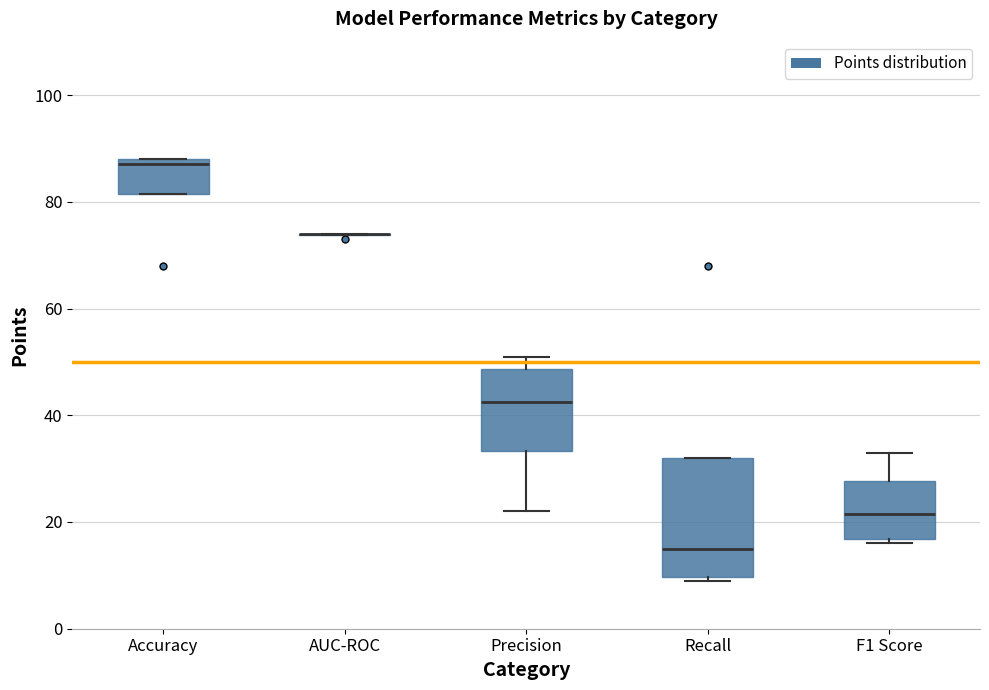

Which box is the tallest, from its lower edge to its upper edge?

Recall